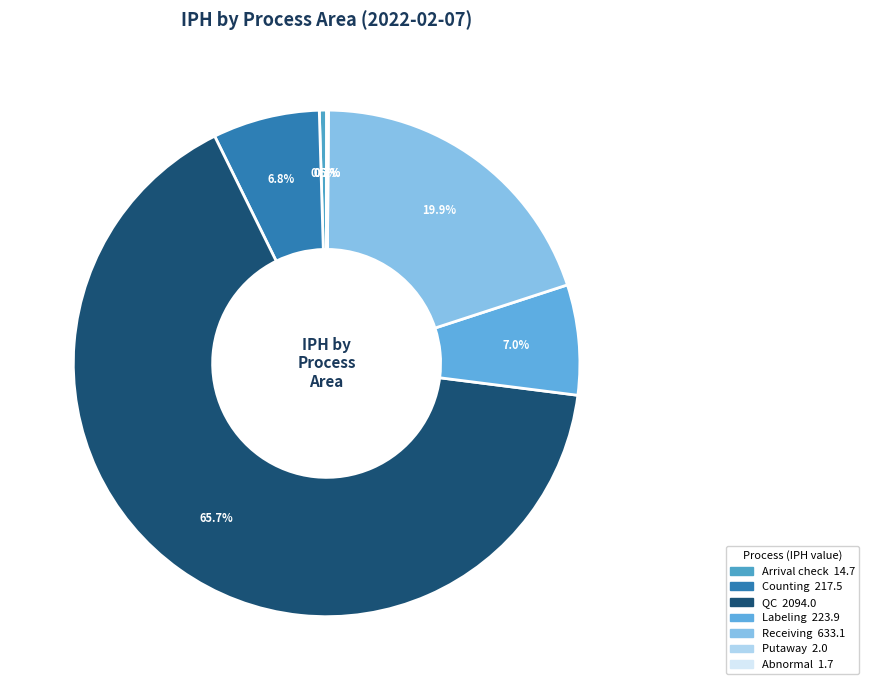

True or false: Putaway accounts for 0% of the total.

True